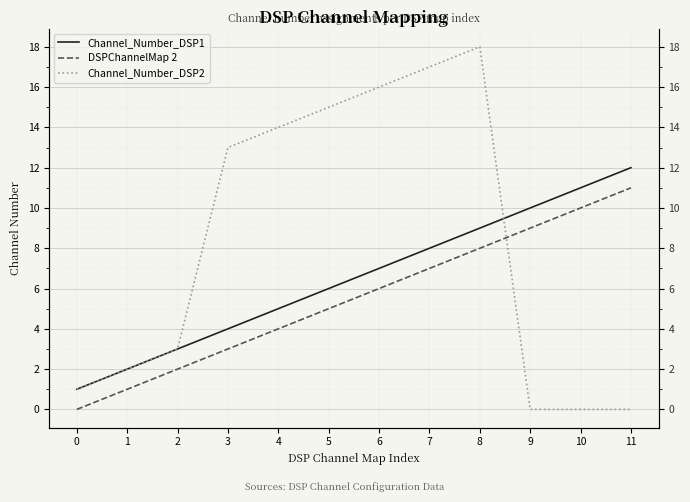

What is the total value across all series at 2?

8